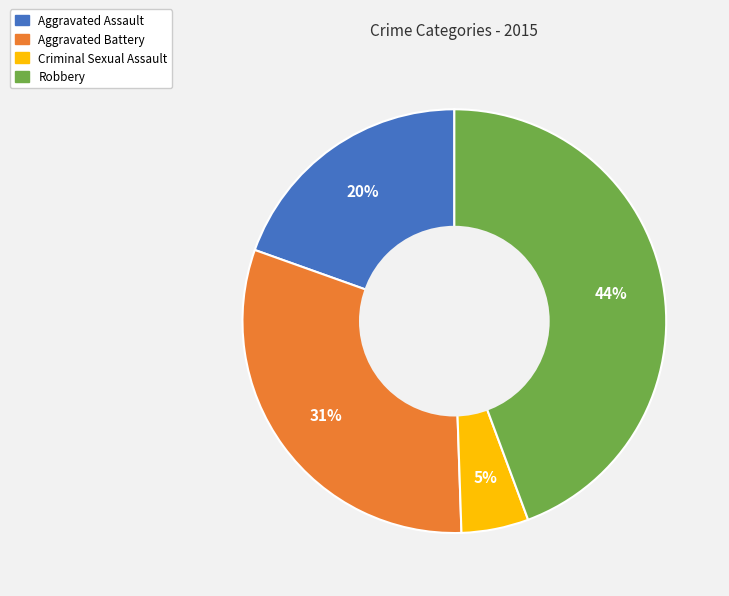

Combined, do Robbery and Aggravated Assault account for over 50%?

Yes